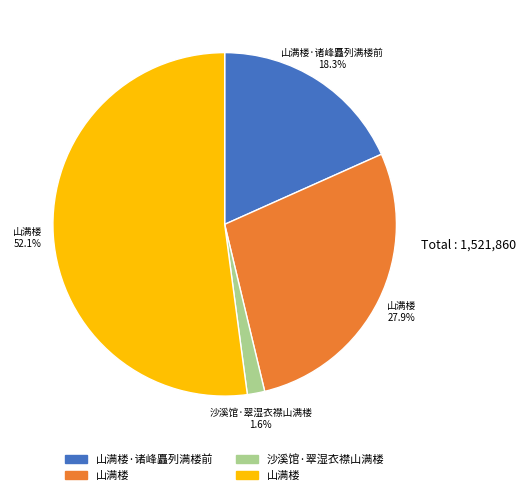

Is there a majority slice in this chart?

Yes